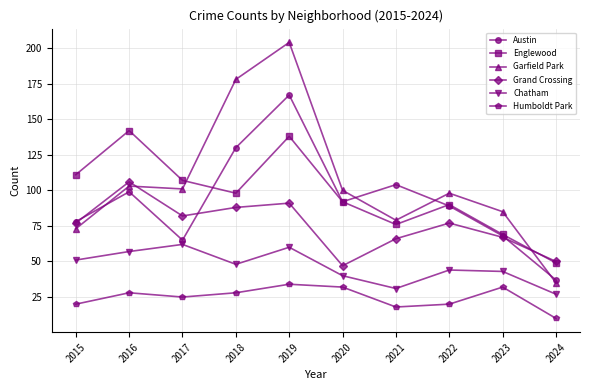

What is the value of the Englewood point at the 3rd from the left?

107